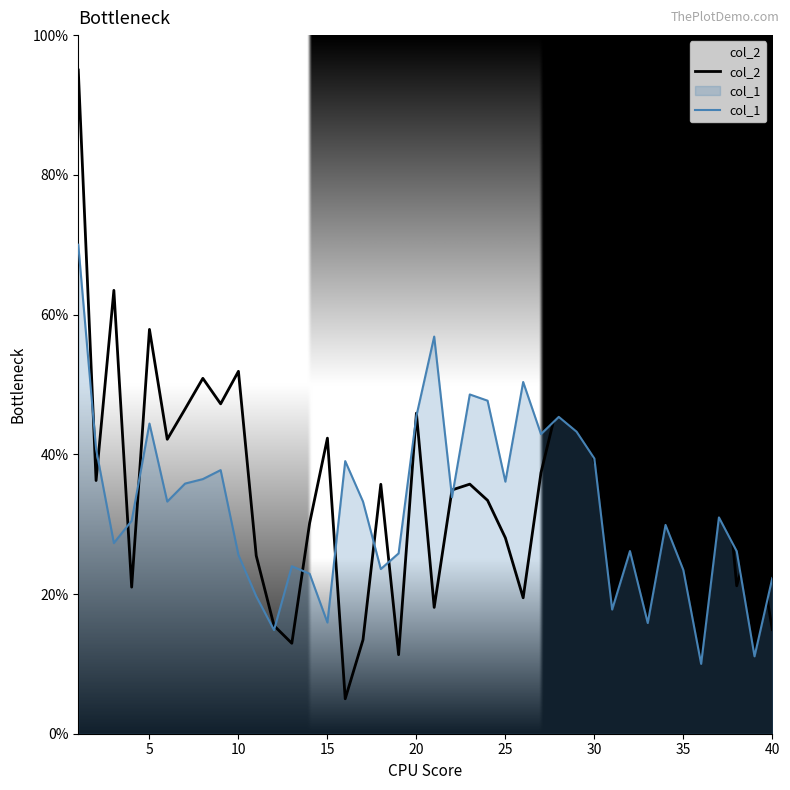

What are all the series names shown in the legend?

col_2, col_1